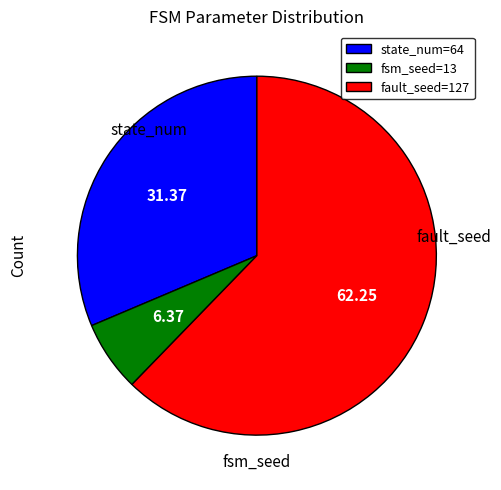

Which category accounts for the majority?

fault_seed=127